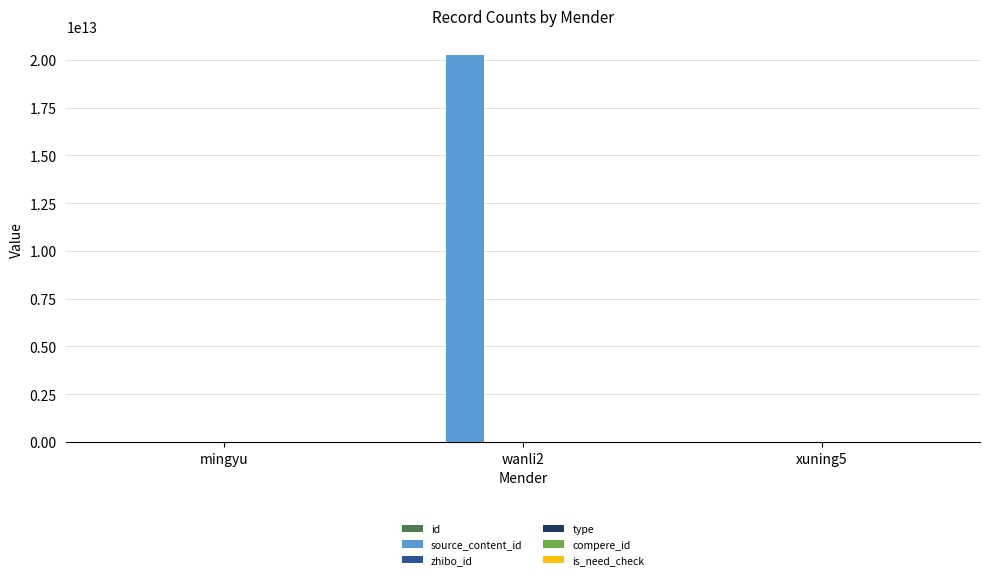

At which category is the sum across all series the highest?

wanli2